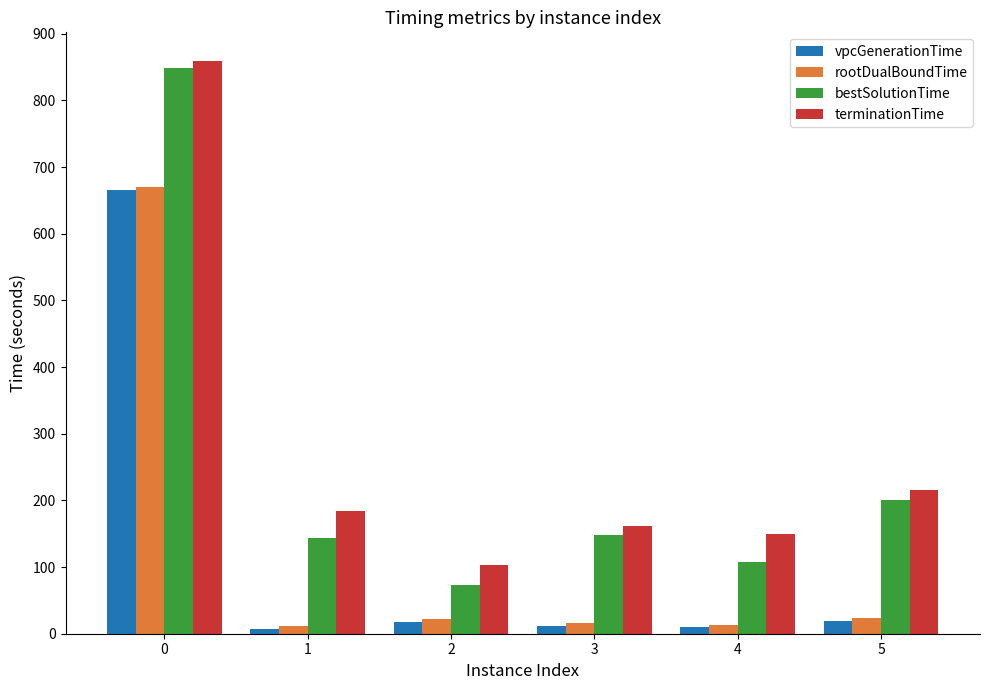

What is the highest value of the bestSolutionTime series?

849.4